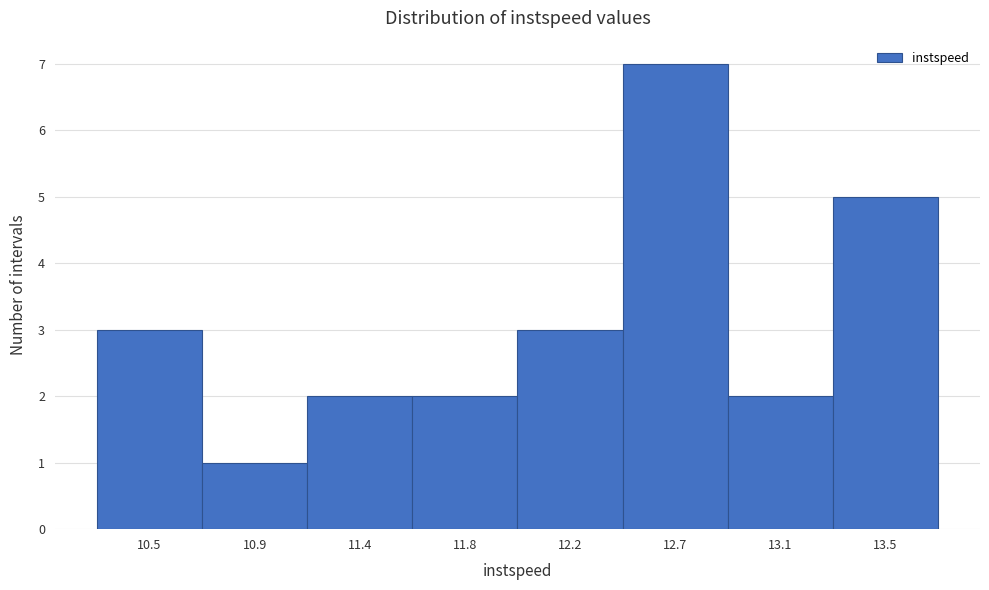

Reading right to left, extract all data points from this chart.

13.5=5	13.1=2	12.7=7	12.2=3	11.8=2	11.4=2	10.9=1	10.5=3